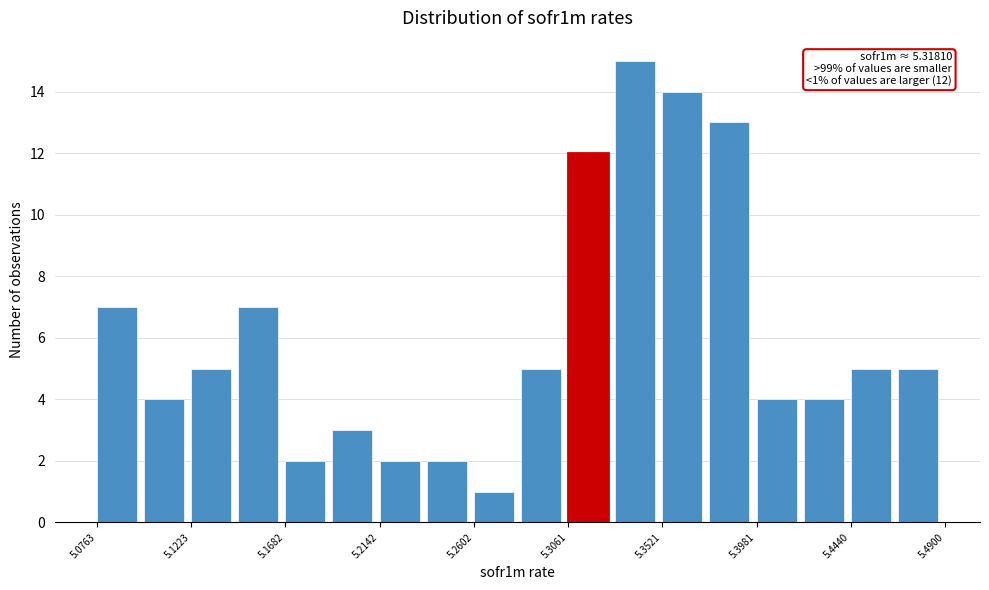

Over which range of the x-axis is the bar tallest?

5.330 to 5.350